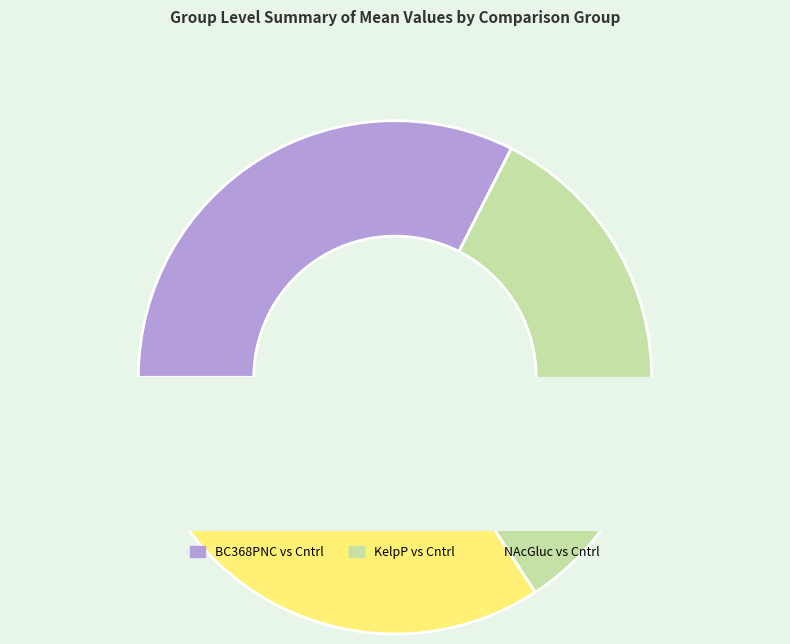

To the nearest percent, what is the difference between the KelpP vs Cntrl and NAcGluc vs Cntrl slice percentages?

1%